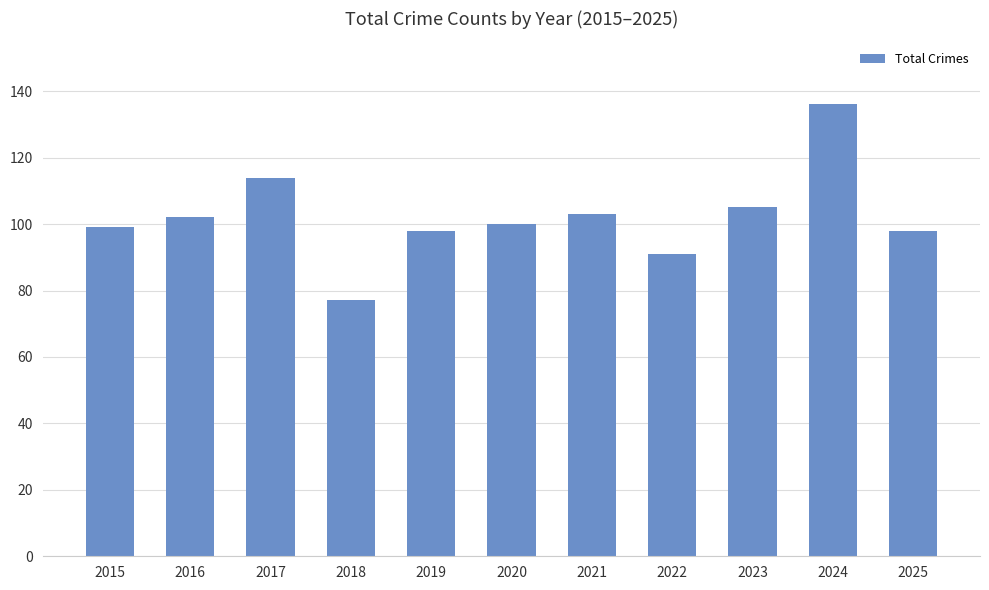

What is the smallest value displayed?

77